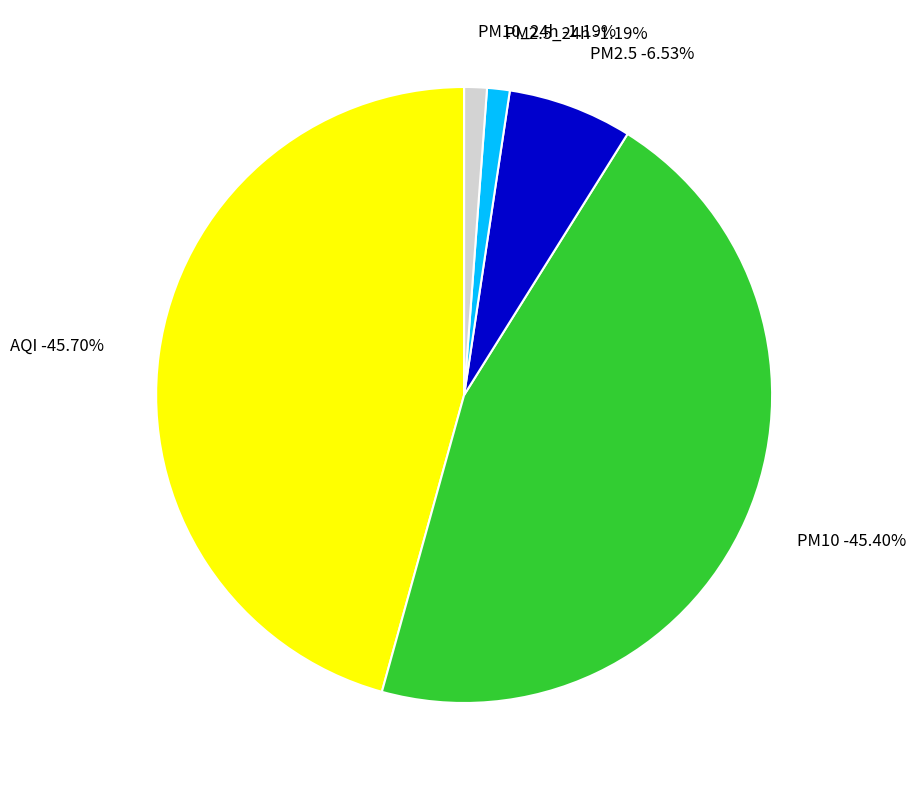

Which category has the smallest portion of the pie?

PM2.5_24h